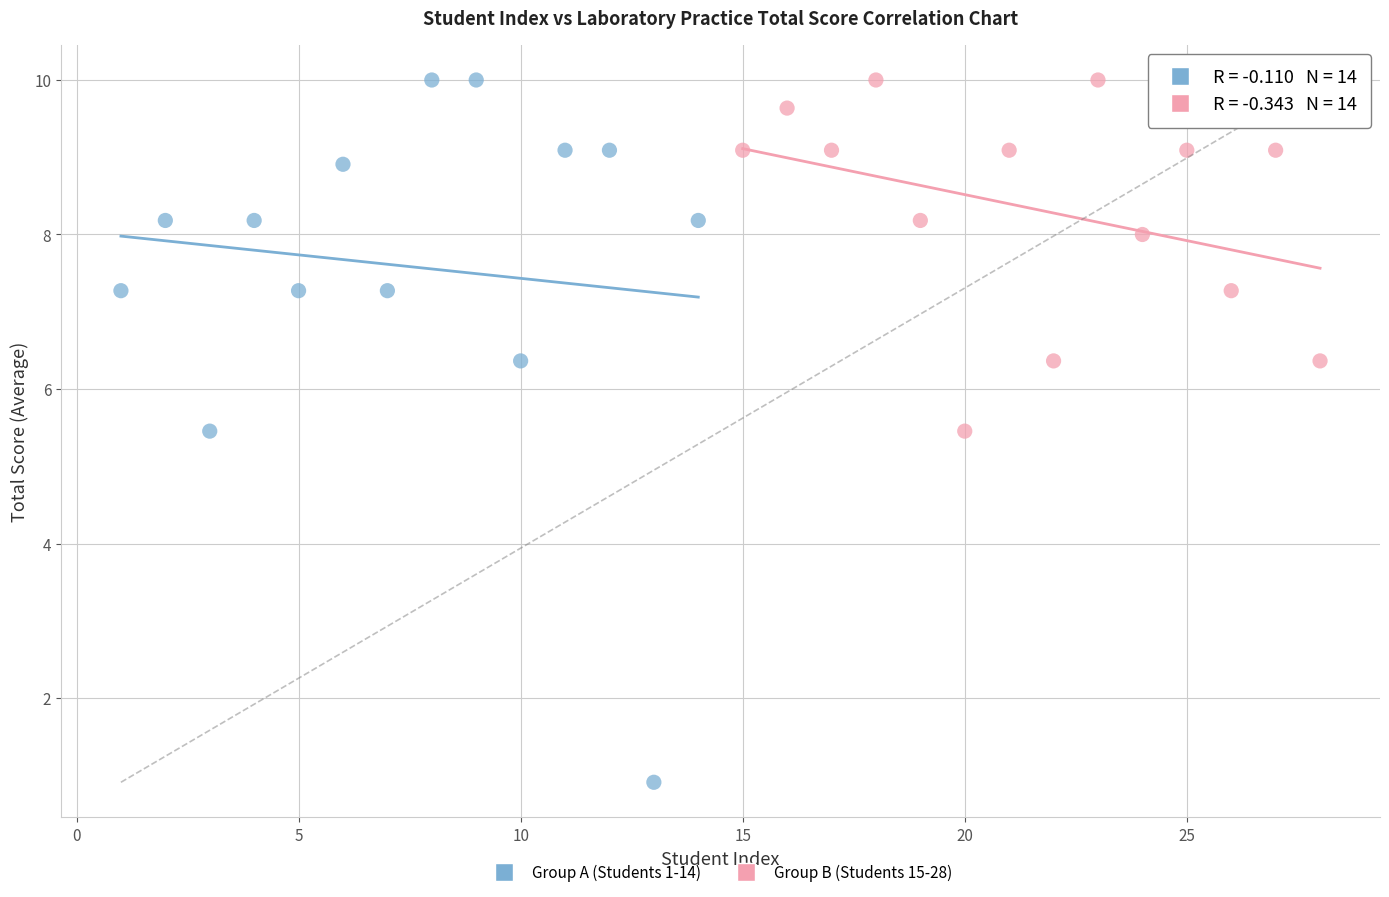

What are all the series names shown in the legend?

Group A (Students 1-14), Group B (Students 15-28)